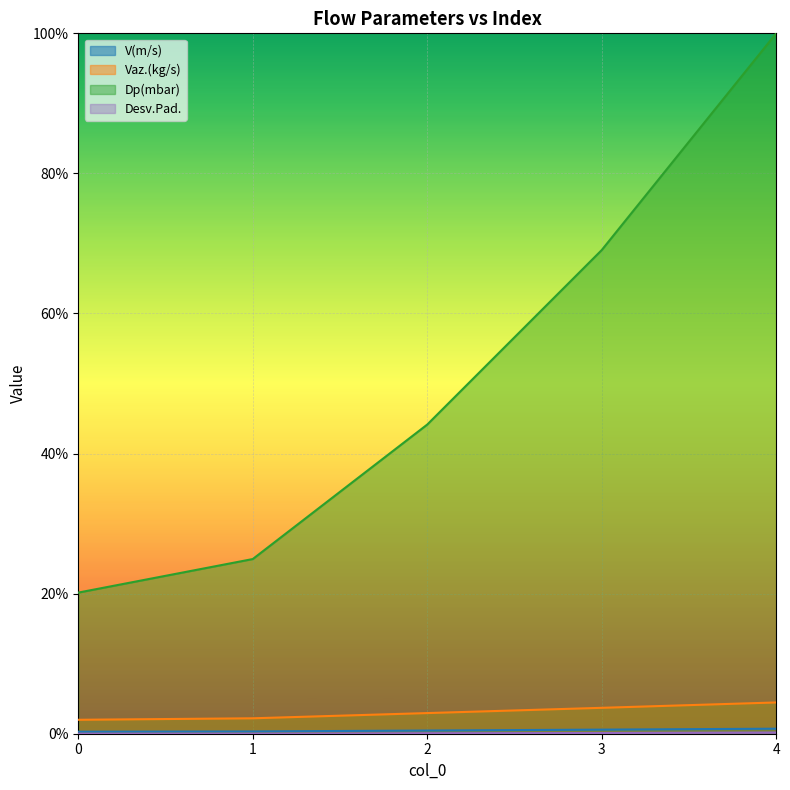

What value does the Dp(mbar) series have at 1?

24.9